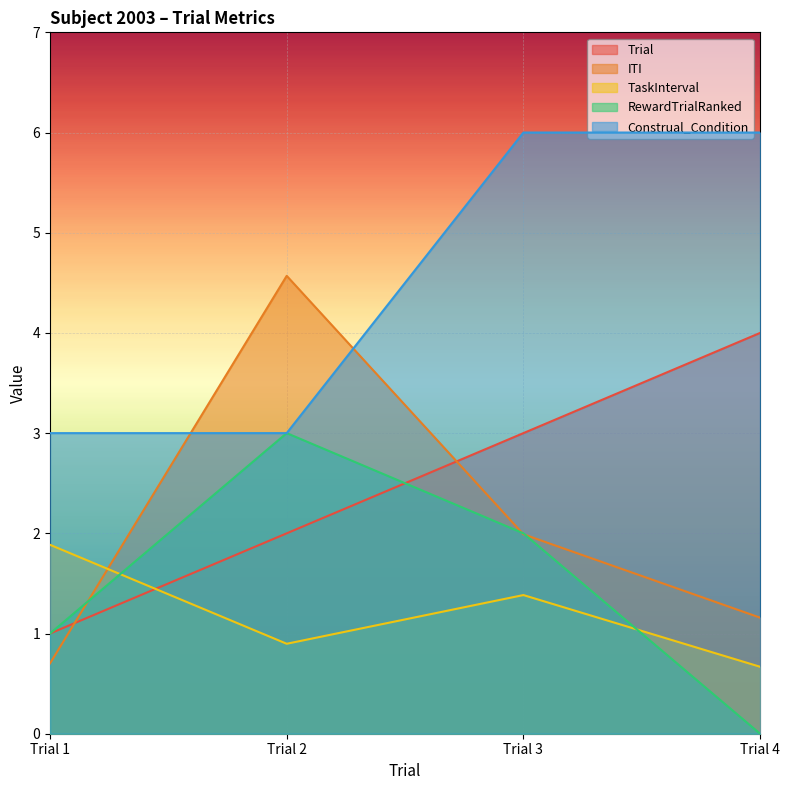

Between Trial 1 and Trial 3, which series saw the biggest shift?

Construal_Condition